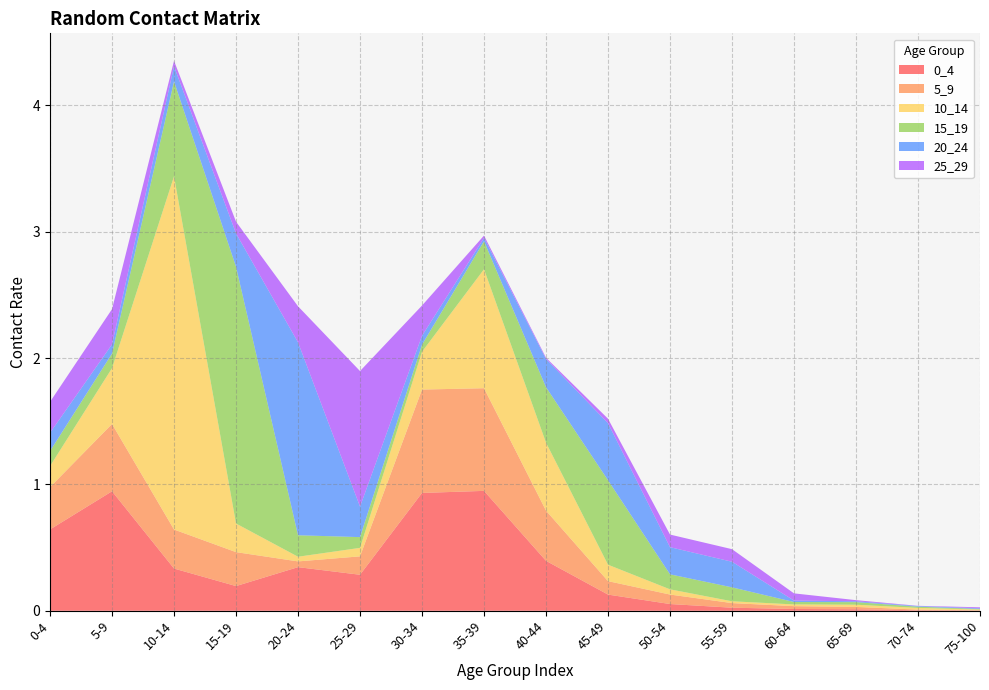

Reading left to right, transcribe all the data shown in this chart.

0_4: 0.6	0.9	0.3	0.2	0.3	0.3	0.9	0.9	0.4	0.1	0.1	0.0	0.0	0.0	0.0	0.0
5_9: 0.3	0.5	0.3	0.3	0.0	0.1	0.8	0.8	0.4	0.1	0.1	0.0	0.0	0.0	0.0	0.0
10_14: 0.2	0.4	2.8	0.2	0.0	0.1	0.3	0.9	0.5	0.1	0.0	0.0	0.0	0.0	0.0	0.0
15_19: 0.1	0.1	0.8	2.0	0.2	0.1	0.1	0.2	0.4	0.7	0.1	0.1	0.0	0.0	0.0	0.0
20_24: 0.1	0.1	0.1	0.3	1.5	0.2	0.1	0.0	0.2	0.5	0.2	0.2	0.0	0.0	0.0	0.0
25_29: 0.2	0.3	0.0	0.1	0.3	1.1	0.2	0.0	0.0	0.0	0.1	0.1	0.1	0.0	0.0	0.0